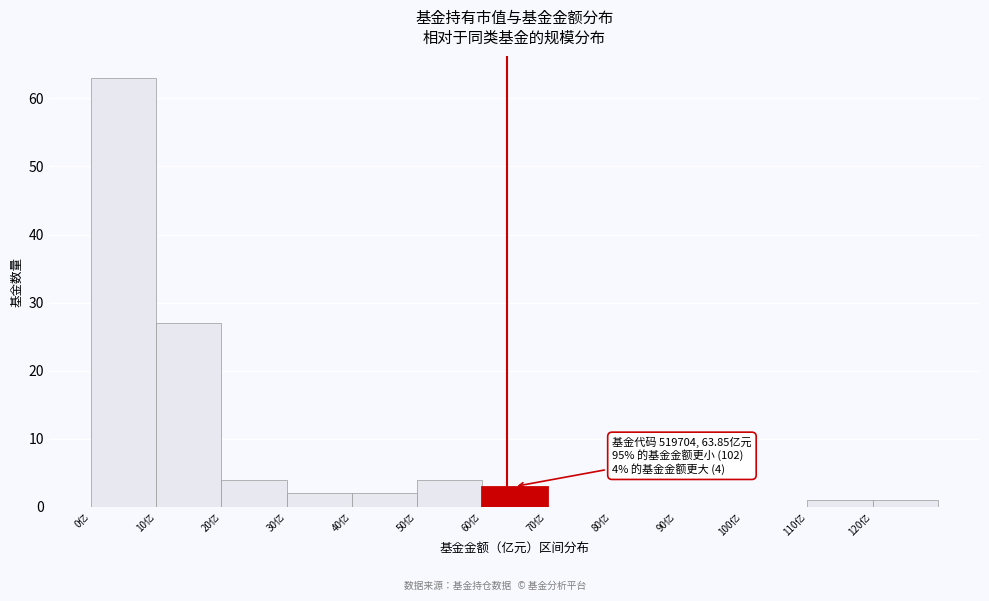

Which range on the x-axis has the tallest bar?

0 to 10